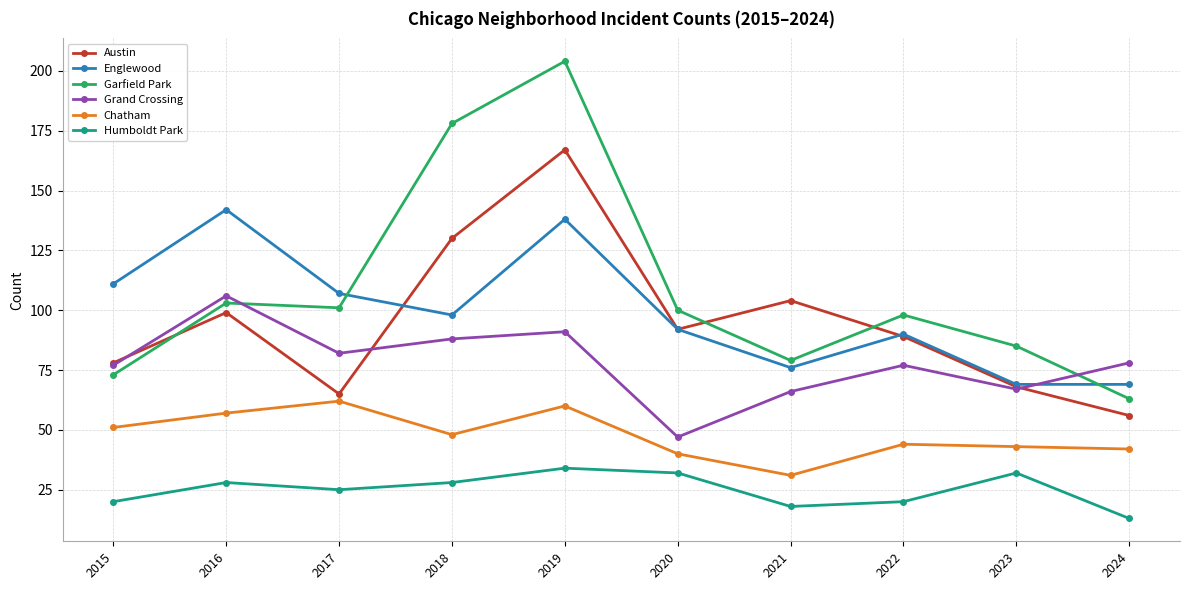

True or false: Grand Crossing has more than 2 interior local peaks.

True